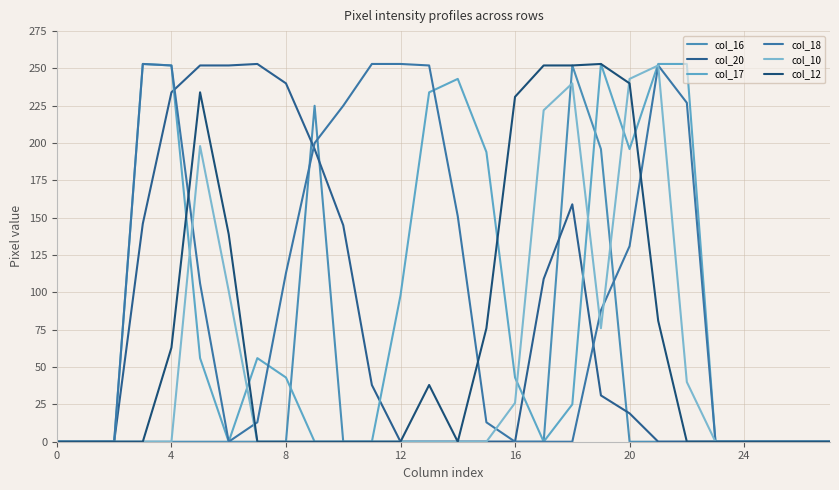

What is the label of the 2nd point from the right?

26